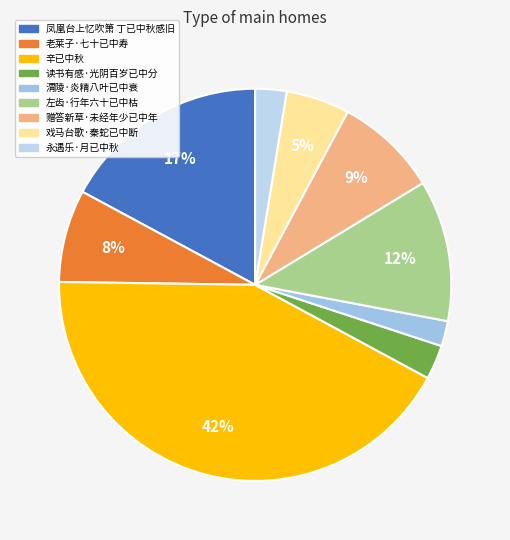

How many slices are in this pie chart?

9